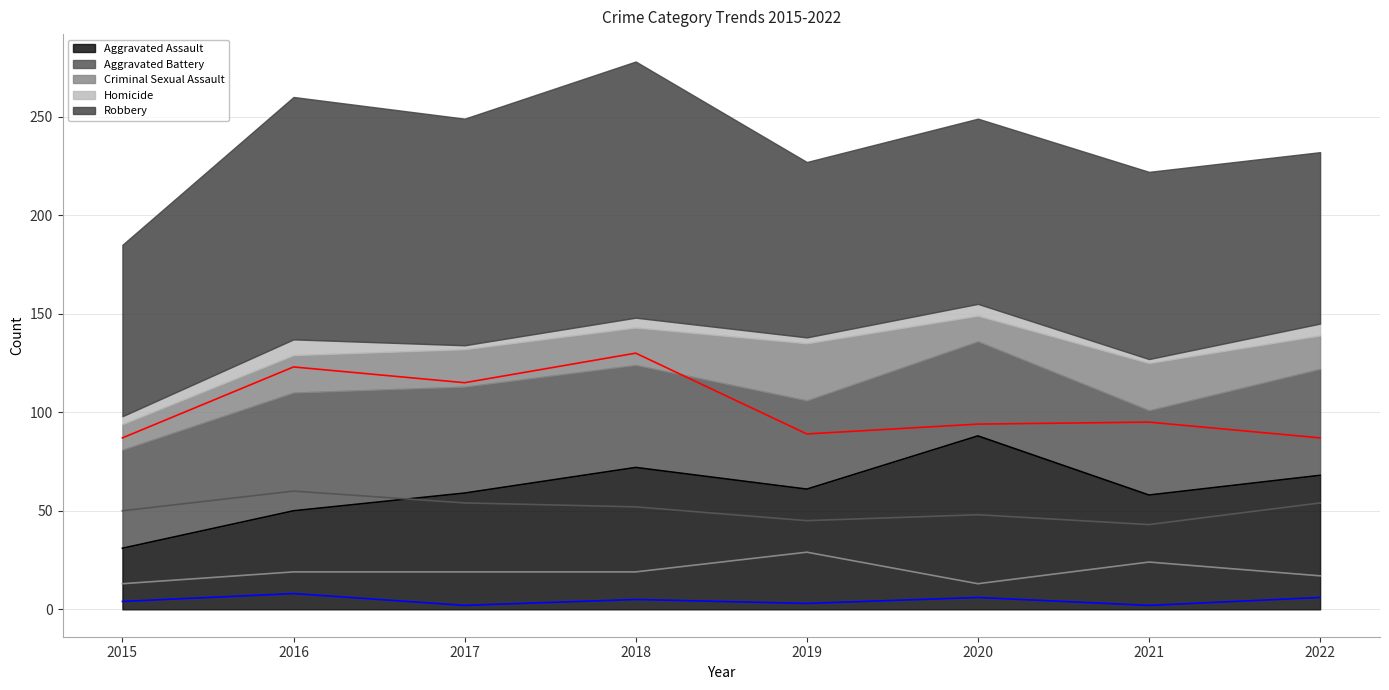

True or false: Aggravated Battery and Criminal Sexual Assault intersect in this chart.

False